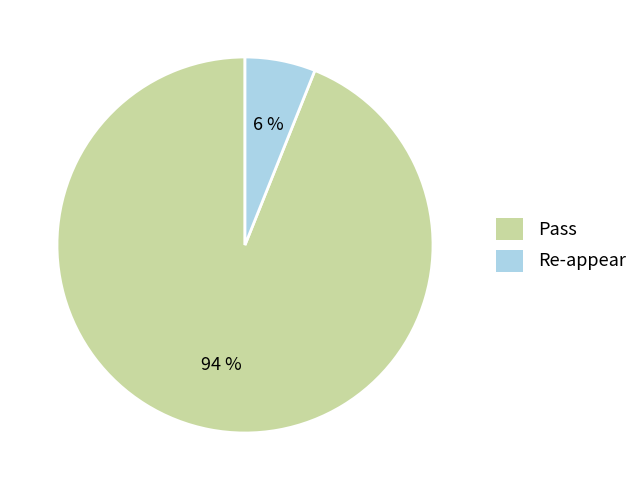

Which has a higher value, Pass or Re-appear?

Pass